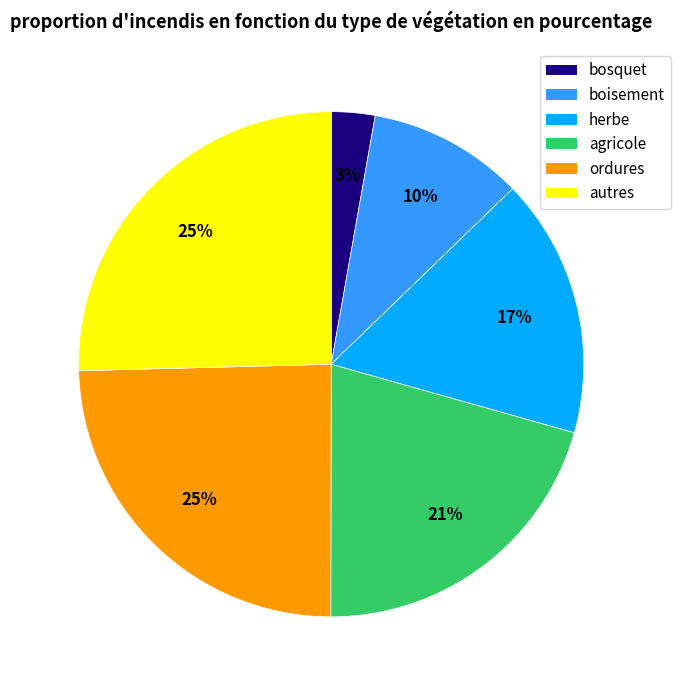

To the nearest percent, what is the average slice percentage?

17%